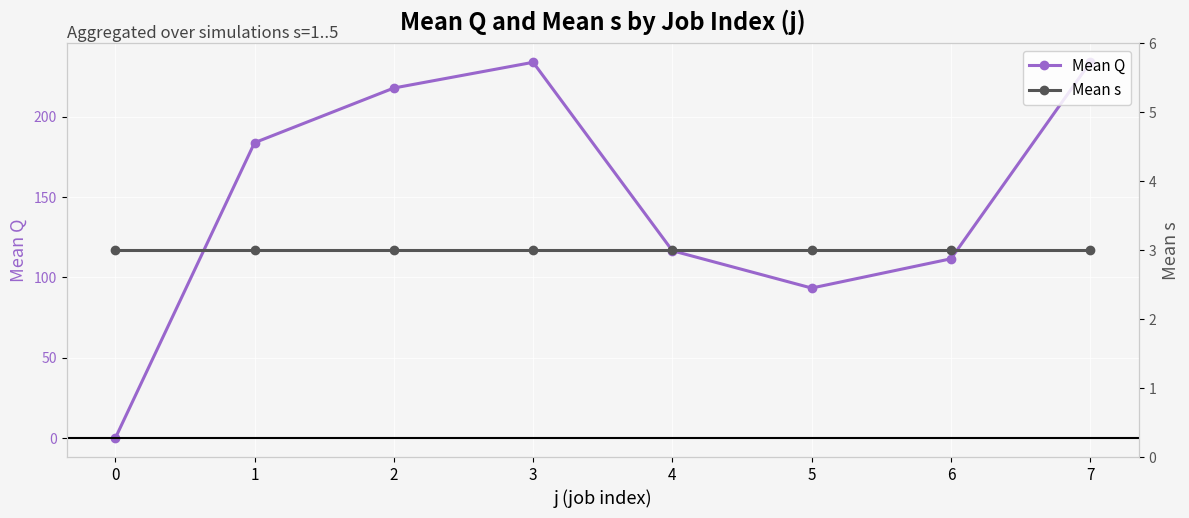

Reading right to left, extract all data points from this chart.

Mean Q: 7=233.8	6=111.6	5=93.4	4=116.6	3=233.8	2=217.8	1=183.8	0=0.0
Mean s: 7=3.0	6=3.0	5=3.0	4=3.0	3=3.0	2=3.0	1=3.0	0=3.0